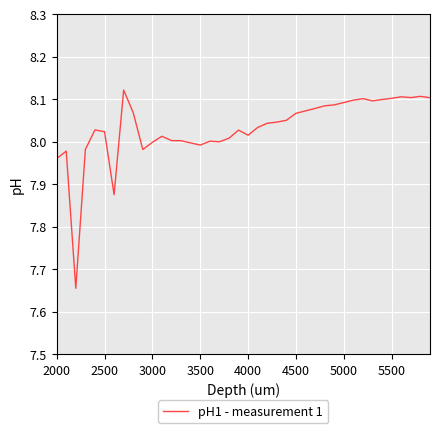

What is the difference between the maximum and minimum values?

0.5